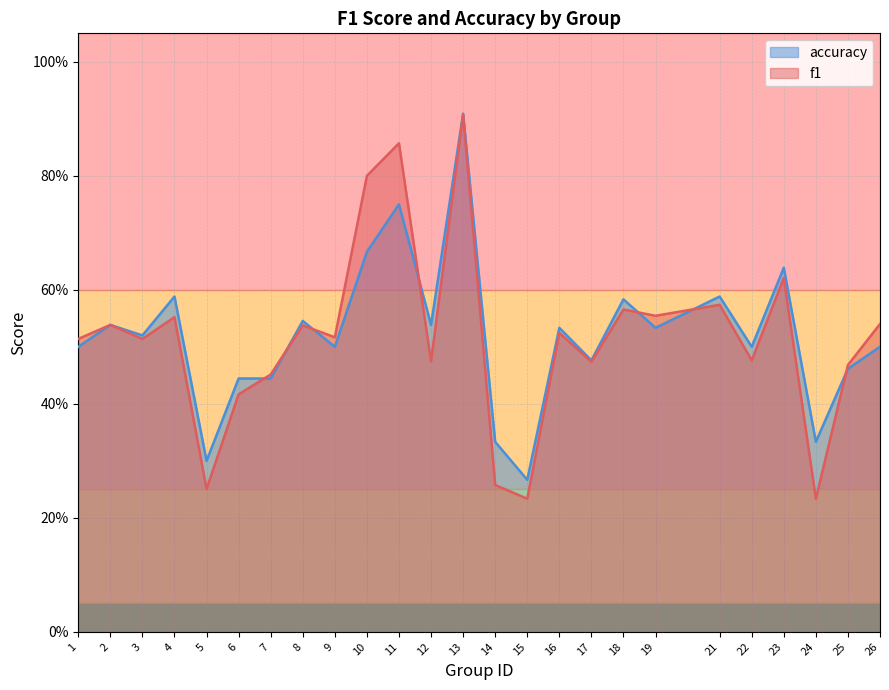

List the series in order of their overall mean, highest first.

accuracy, f1